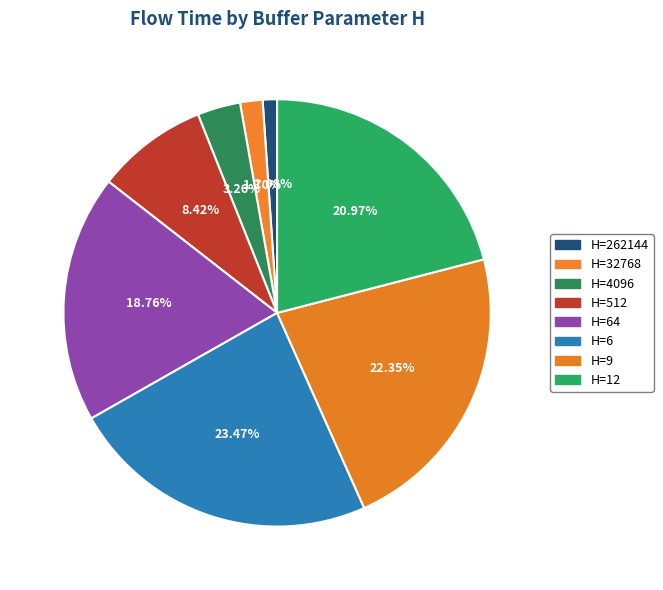

How many segments does this pie chart have?

8